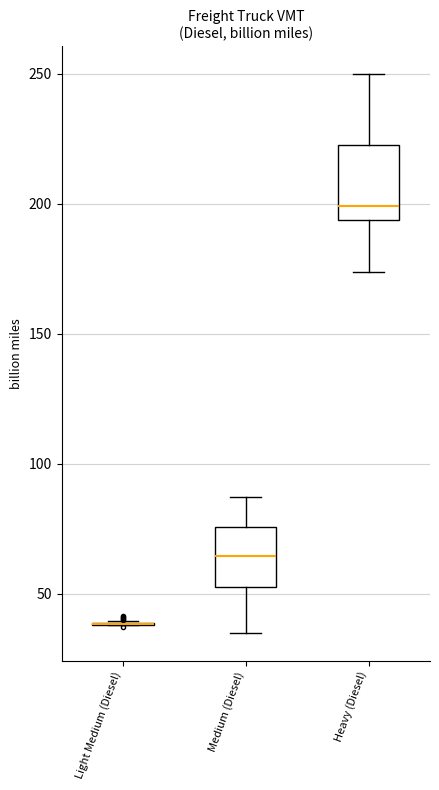

Reading left to right, read every box against the y-axis: the position of its median line, the range the box covers, and the ends of its whiskers. The values are not printed on the chart, so give them approximately, as read against the axis.

Light Medium (Diesel): box collapsed to a line at 40, whiskers 40 to 40
Medium (Diesel): median 65, box 55 to 75, whiskers 35 to 85
Heavy (Diesel): median 200, box 195 to 225, whiskers 175 to 250